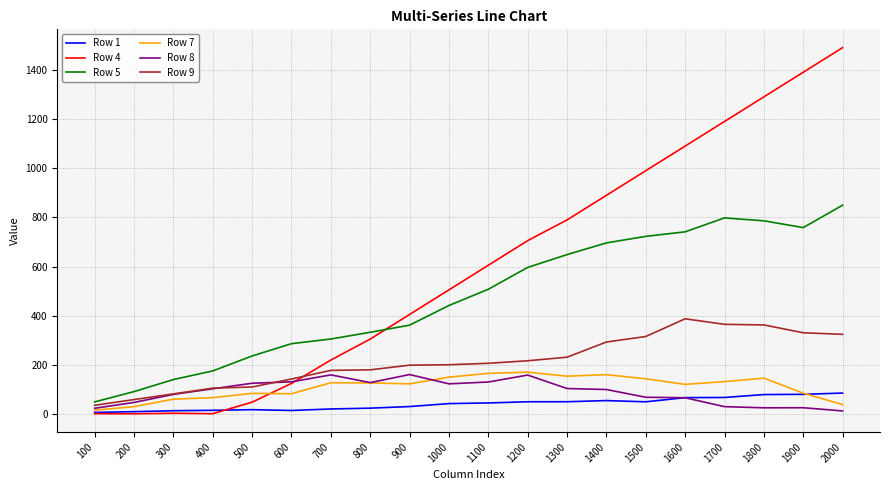

What is the maximum value for Row 5?

849.5